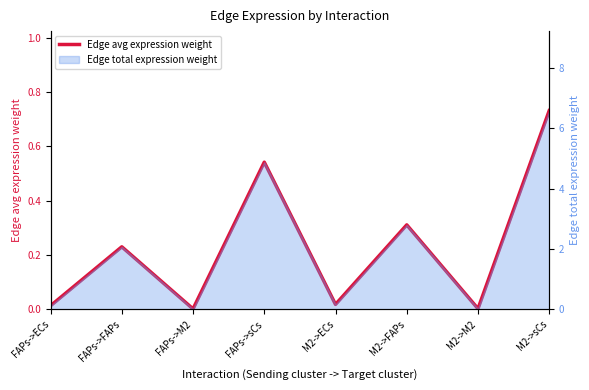

What is the greatest value displayed?

0.7